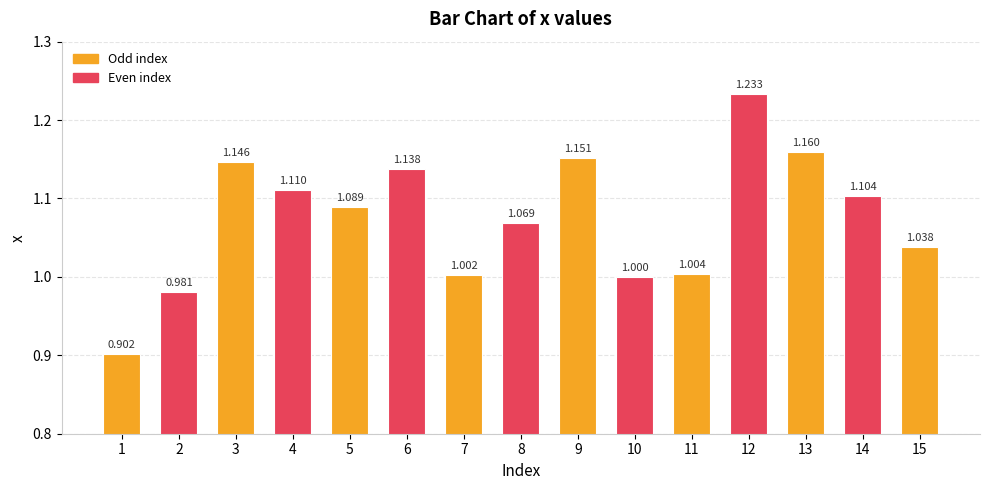

What is the smallest value displayed?

0.9